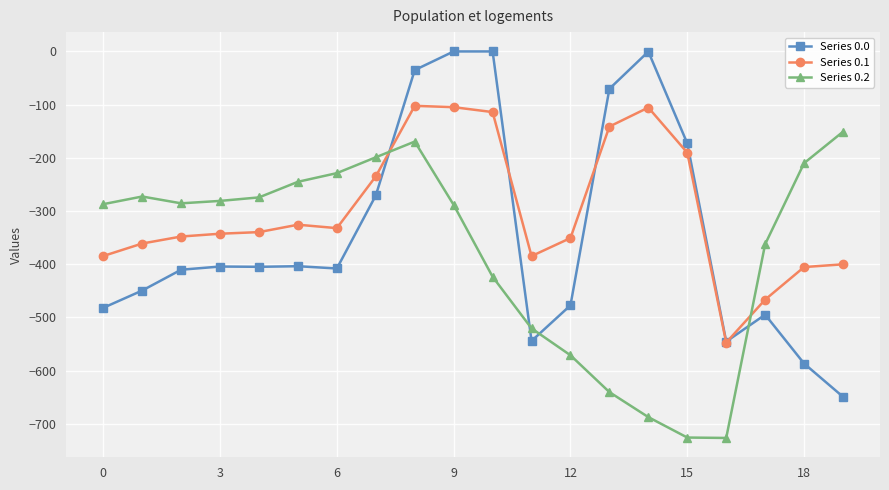

True or false: Series 0.1 has more than 1 interior local peaks.

True